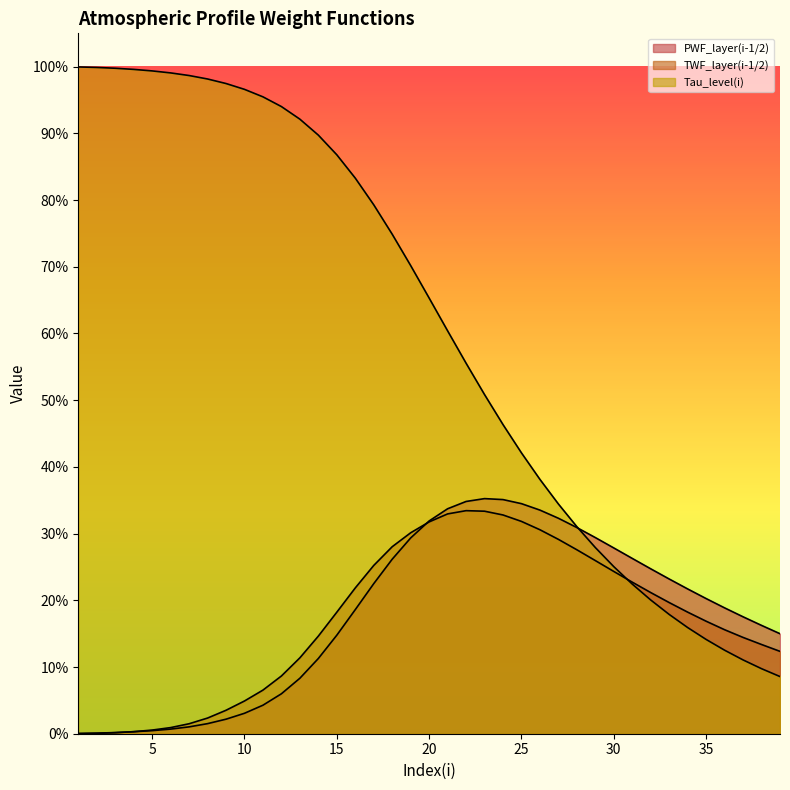

Does the chart have visible grid lines?

No